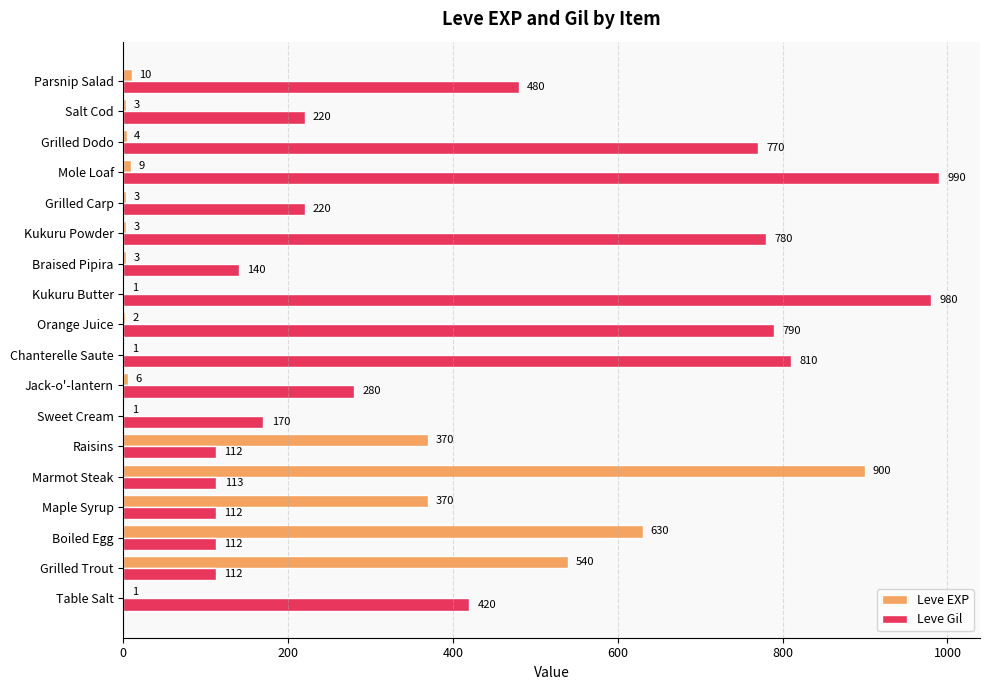

Which series changed the most between Maple Syrup and Grilled Carp?

Leve EXP